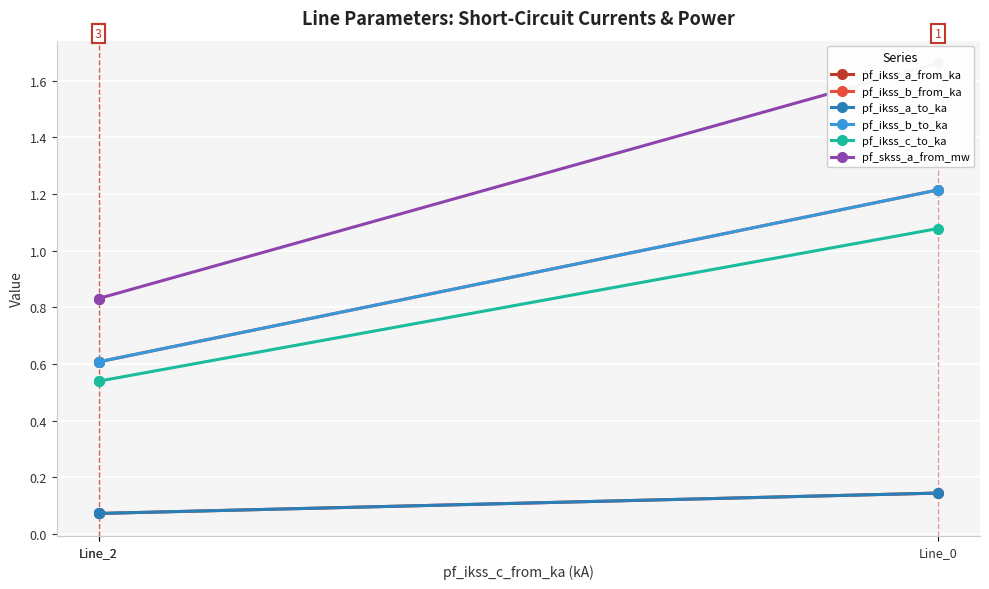

Count the number of data series in this chart.

6